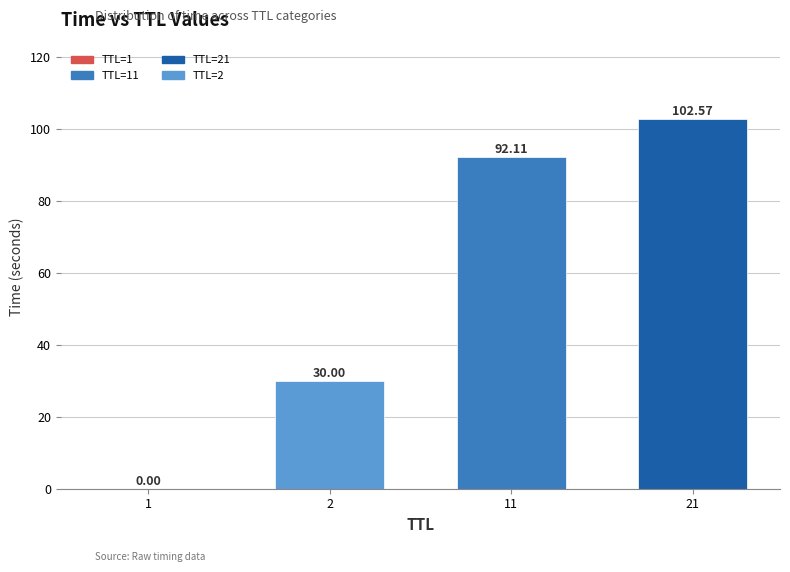

Between 21 and 1, which is larger?

21